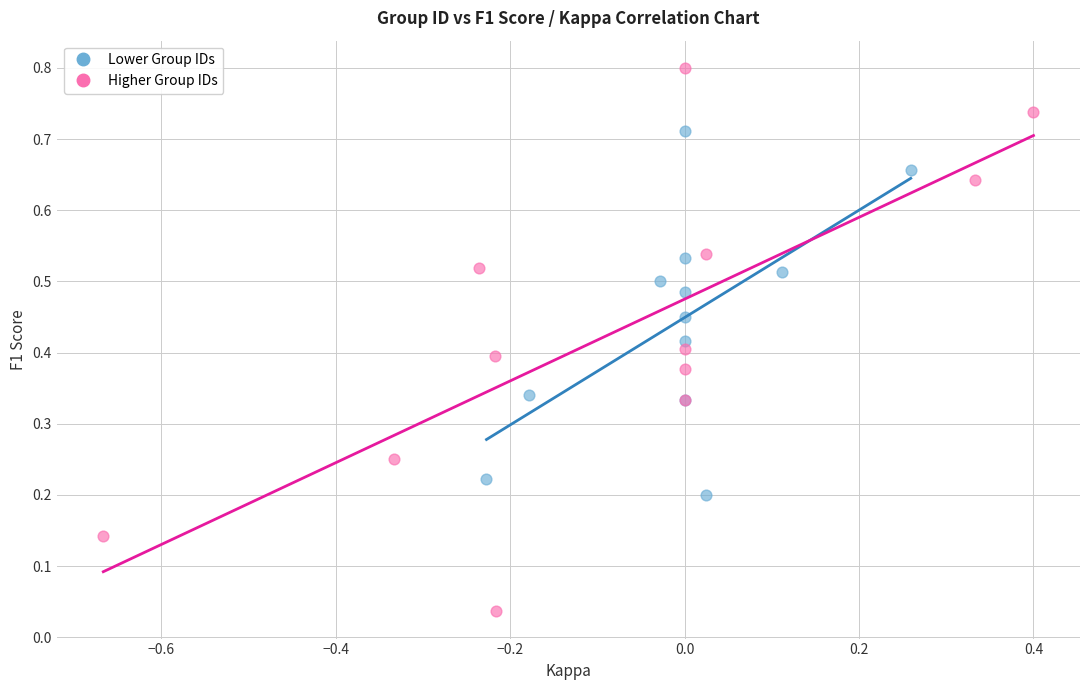

Which series contains the highest Y value?

Higher Group IDs